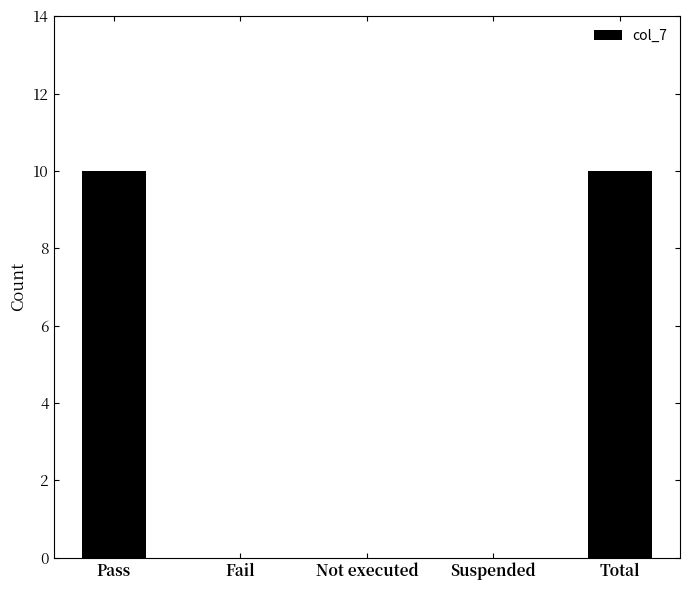

What is the greatest value displayed?

10